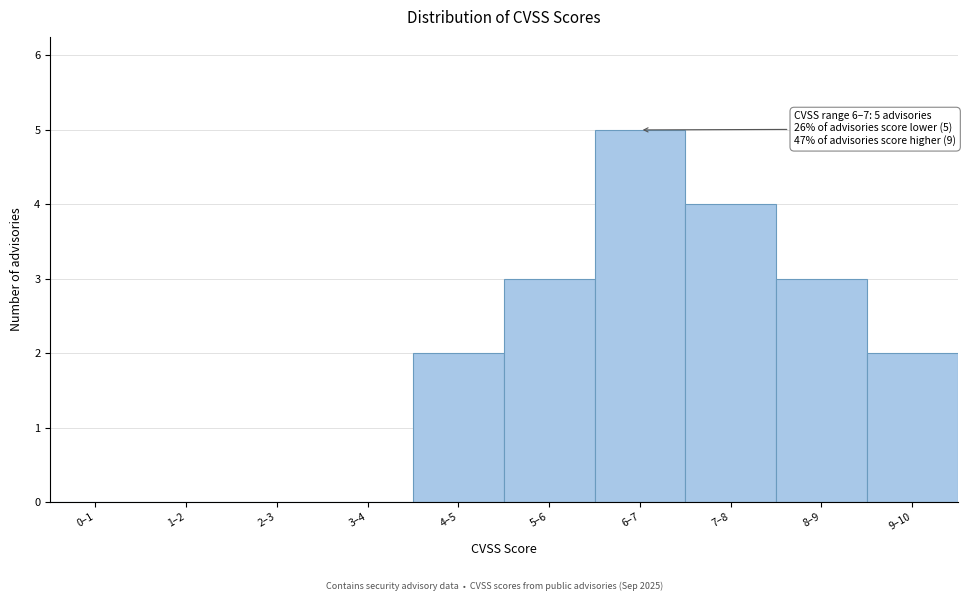

Reading left to right, what are all the values shown in this chart?

0–1=0	1–2=0	2–3=0	3–4=0	4–5=2	5–6=3	6–7=5	7–8=4	8–9=3	9–10=2